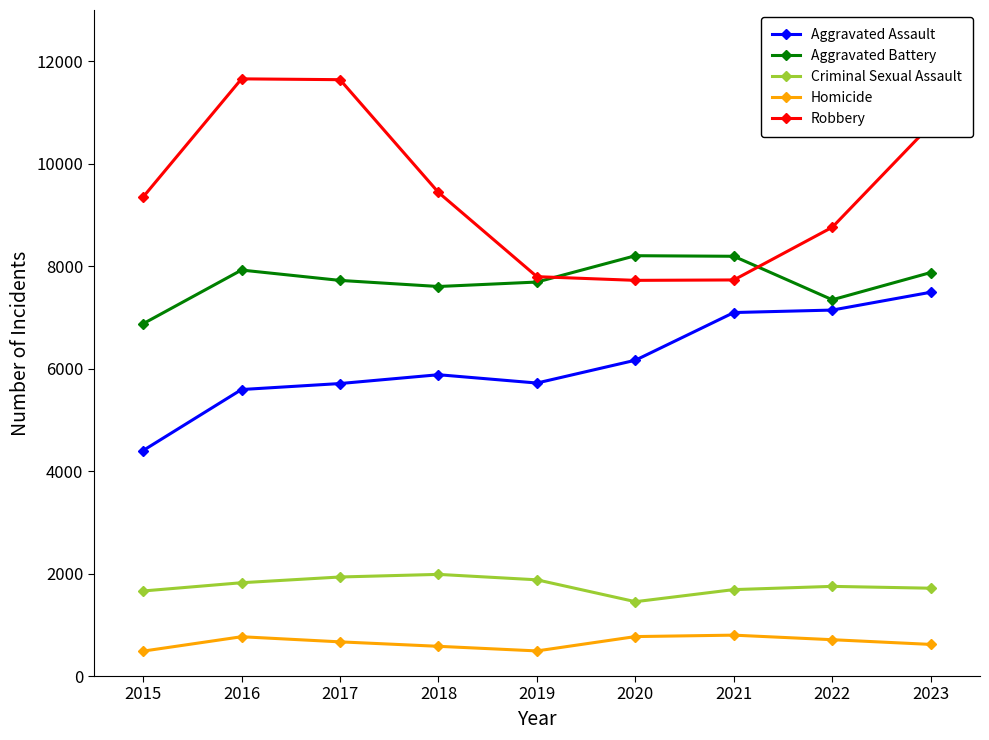

True or false: Aggravated Assault and Aggravated Battery cross at least once.

False